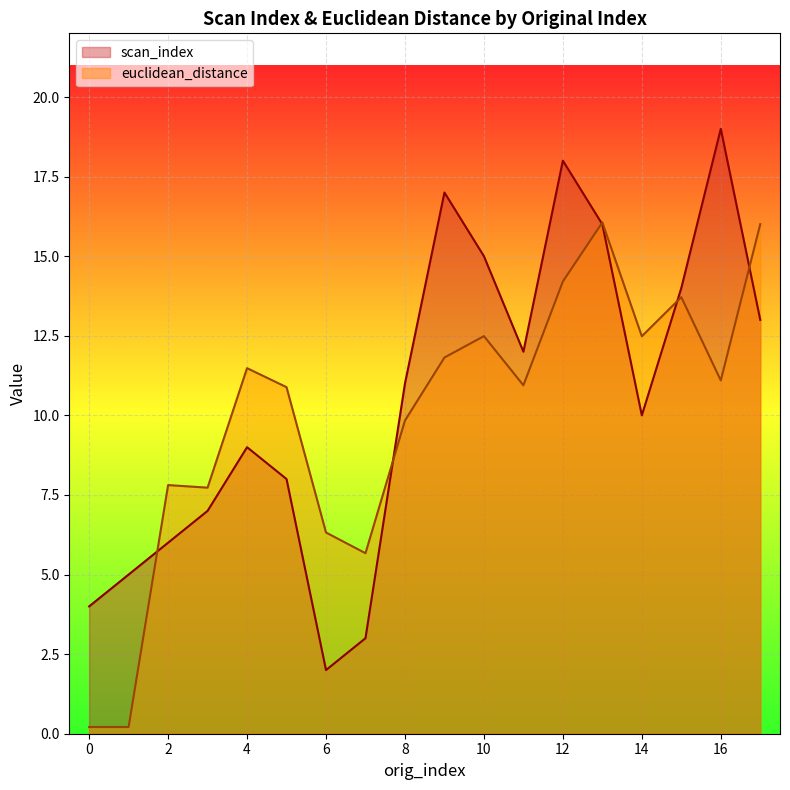

How many data points in euclidean_distance are less than 11?

9